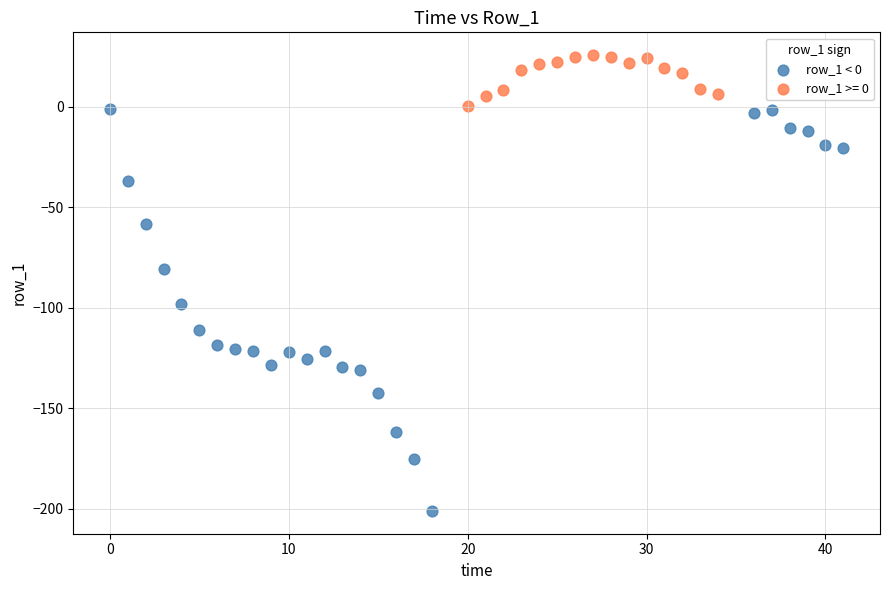

Which series contains the lowest Y value?

row_1 < 0